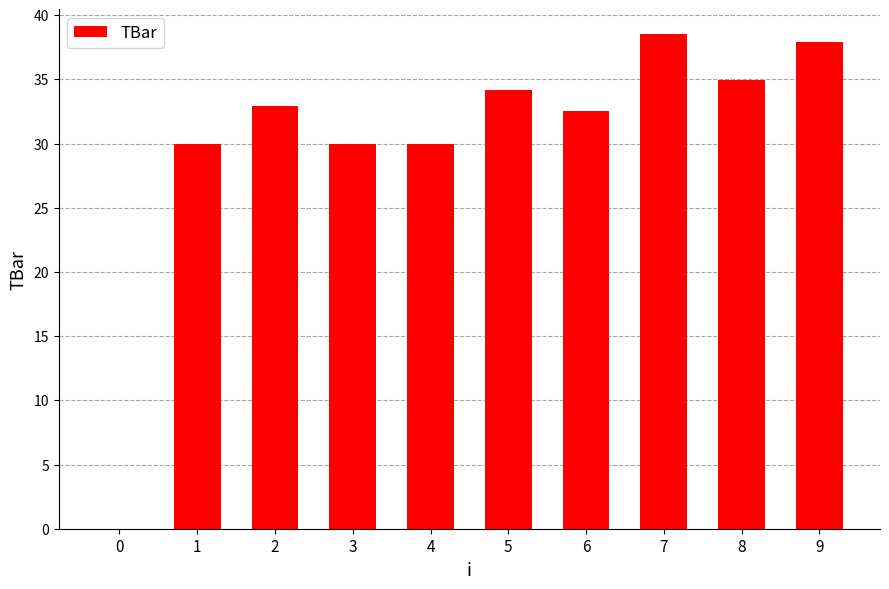

What is the sum of all values?

301.1